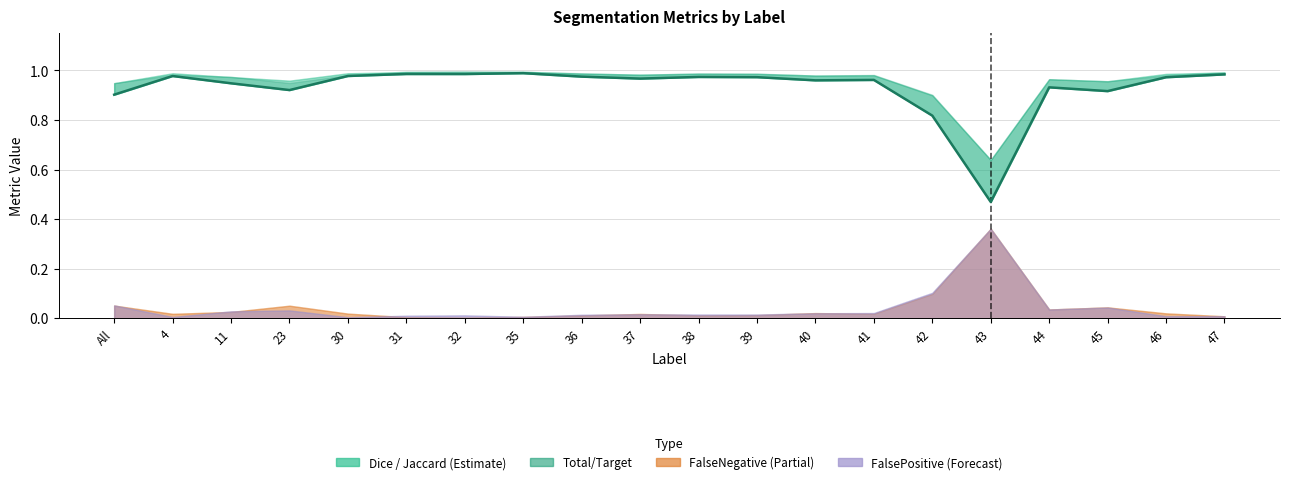

What is the greatest value displayed?

1.0